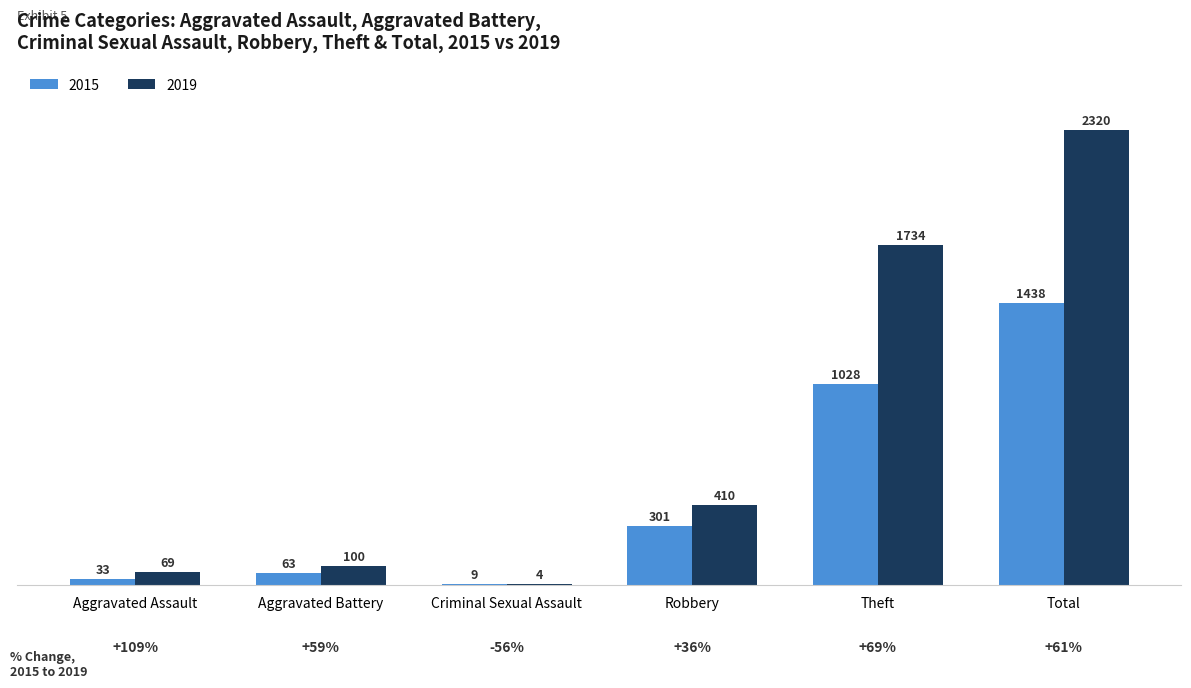

What is the greatest value displayed?

2320